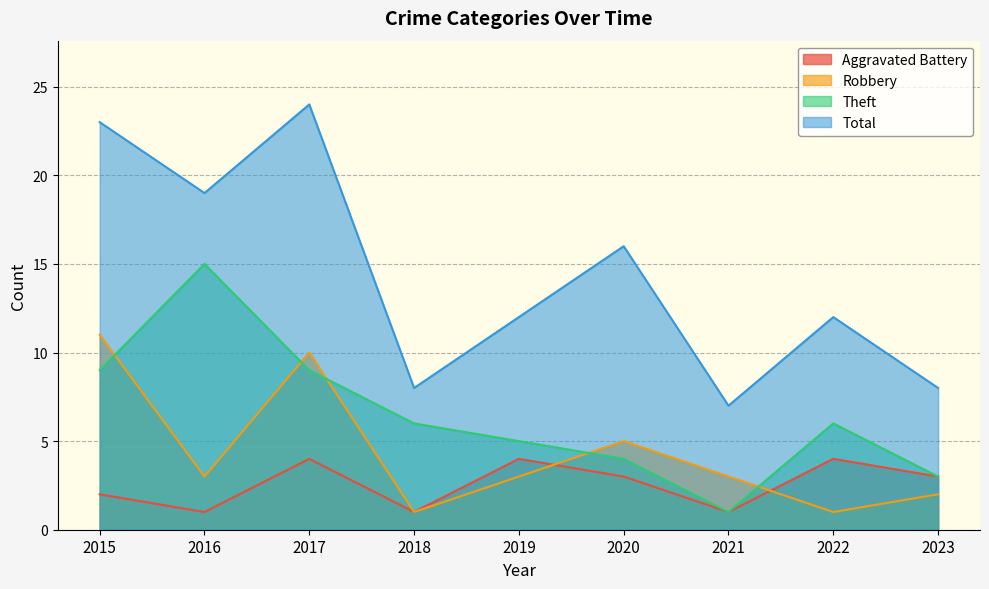

What is the sum of all Theft values?

58